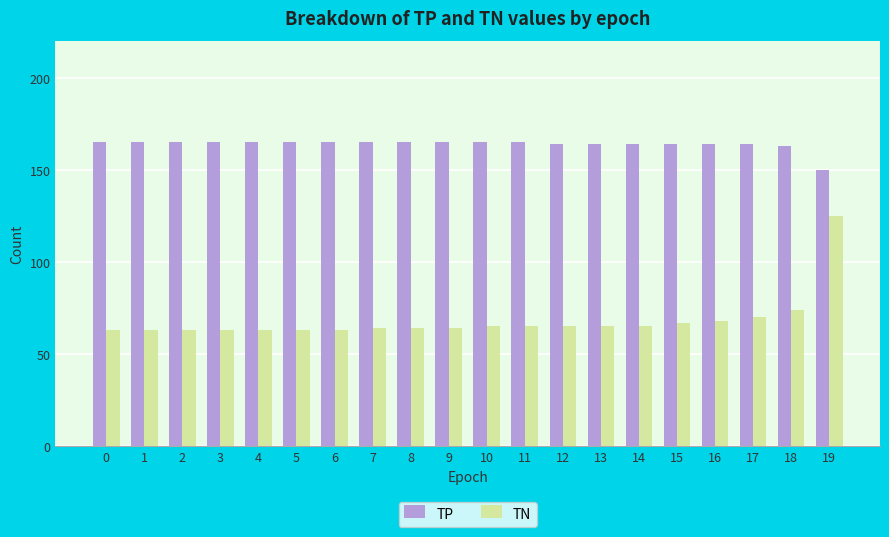

What is the difference between the maximum and second lowest values in the TN series?

62